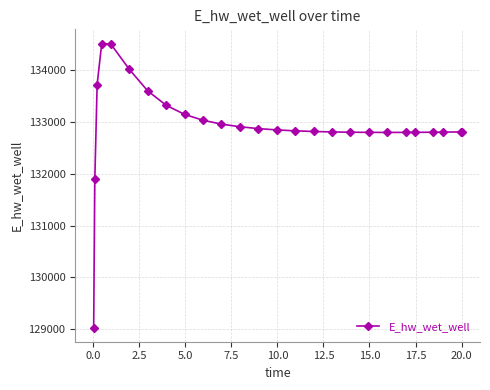

What is the sum of all values?

3456107.3